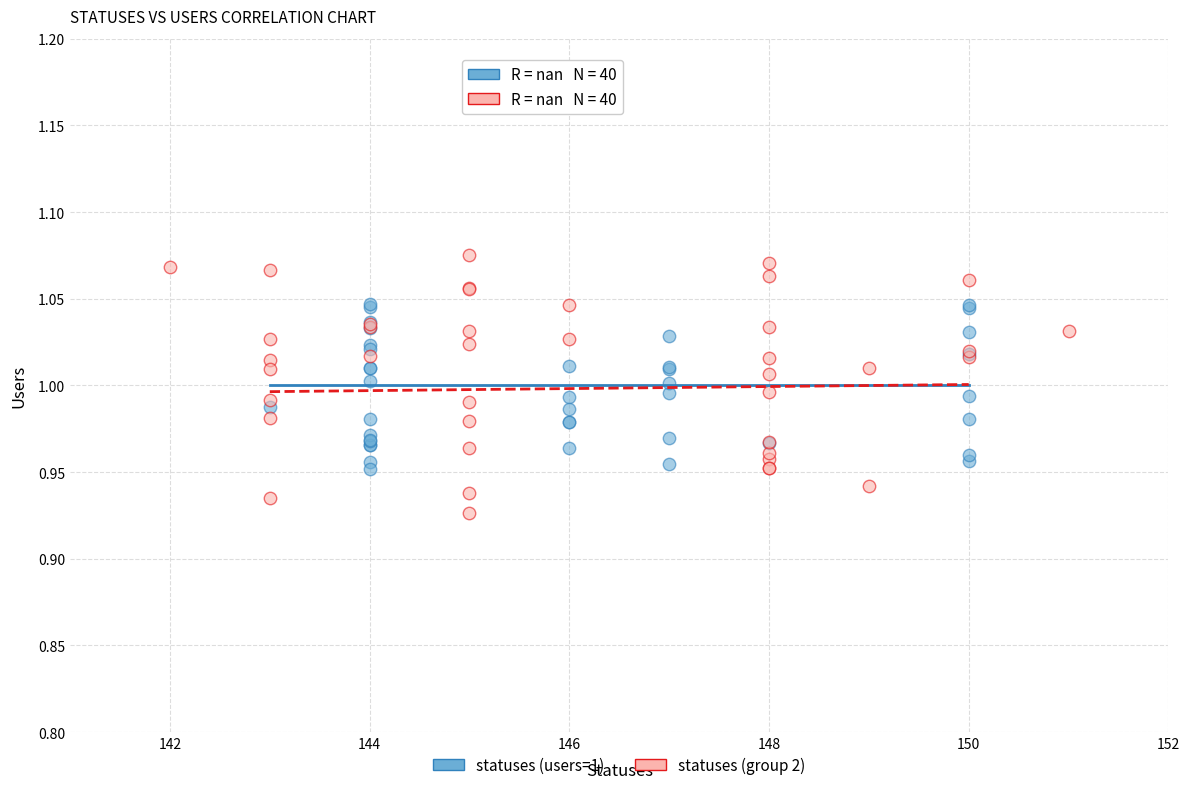

Which series has the widest spread of Y values?

statuses (group 2)